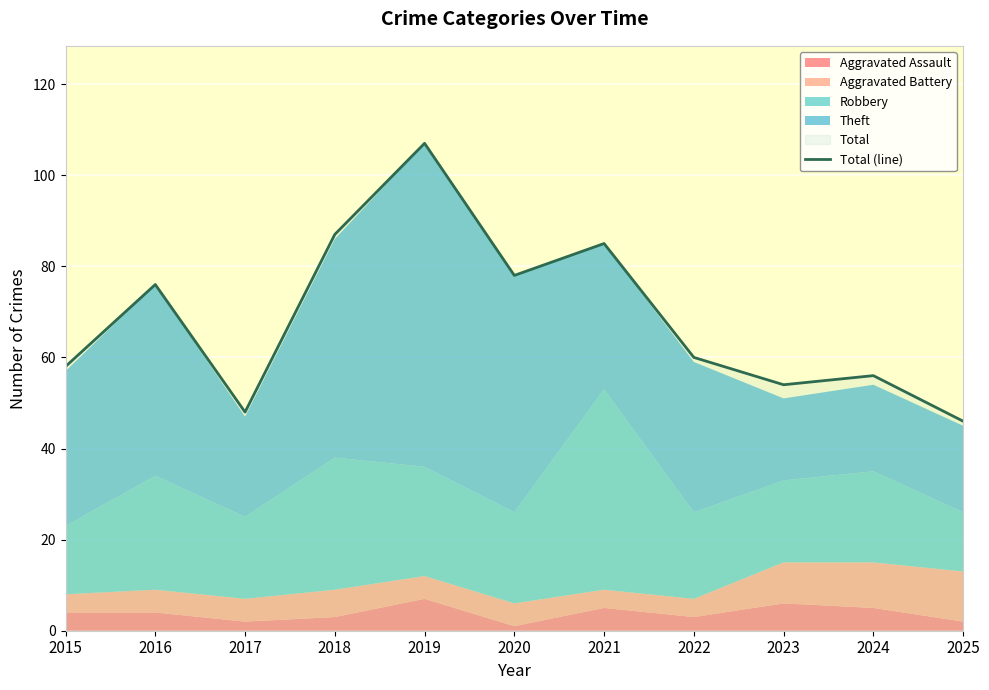

What is the average value?

69